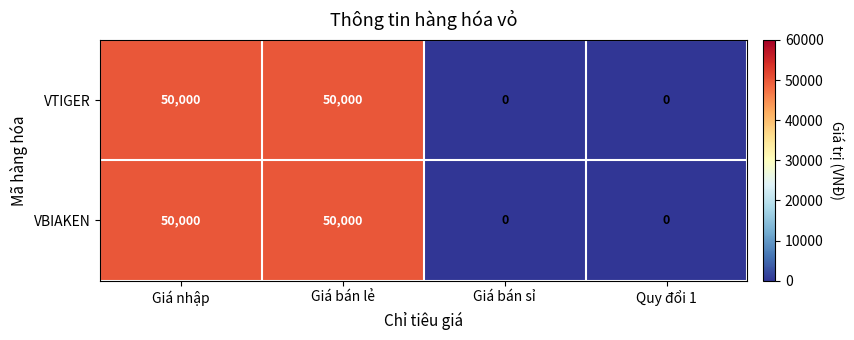

The value of VTIGER at Quy đổi 1 is 31053. True or false?

False